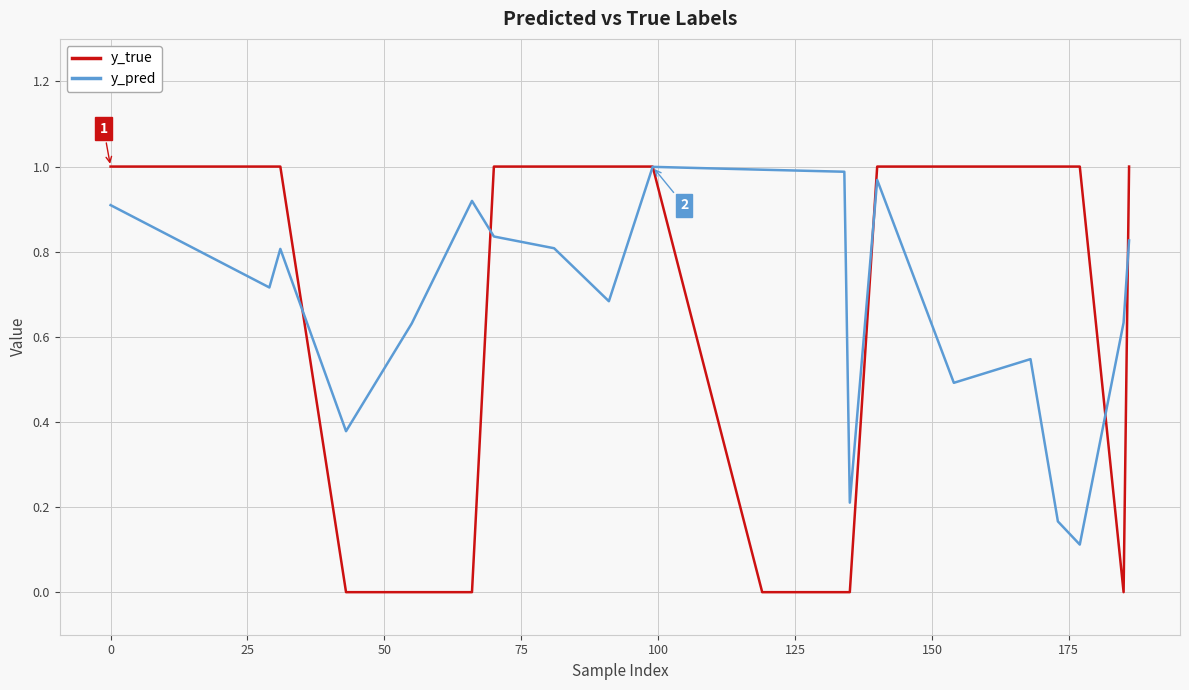

Which series has the widest spread of values?

y_true